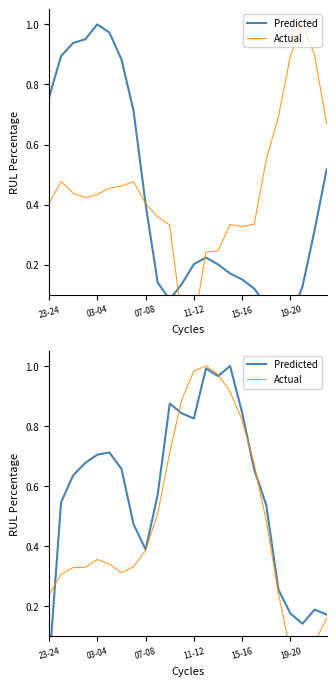

How many lines are shown in the chart?

2